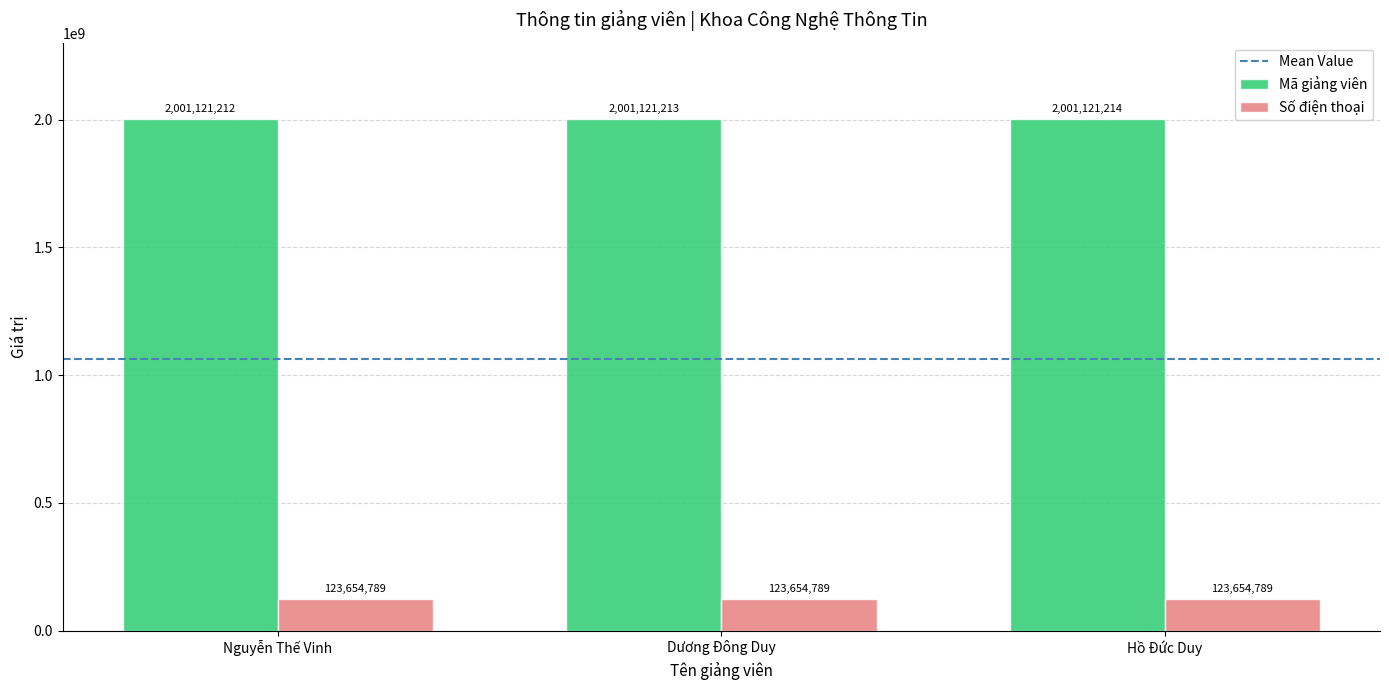

How many categories are shown in the chart?

3